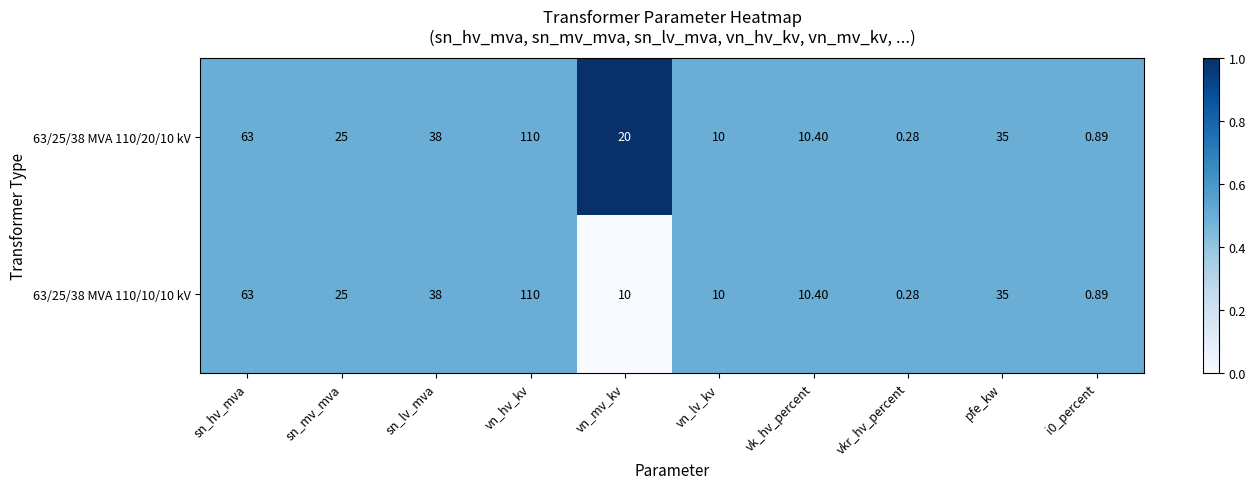

Which label corresponds to the smallest value in the chart?

vkr_hv_percent